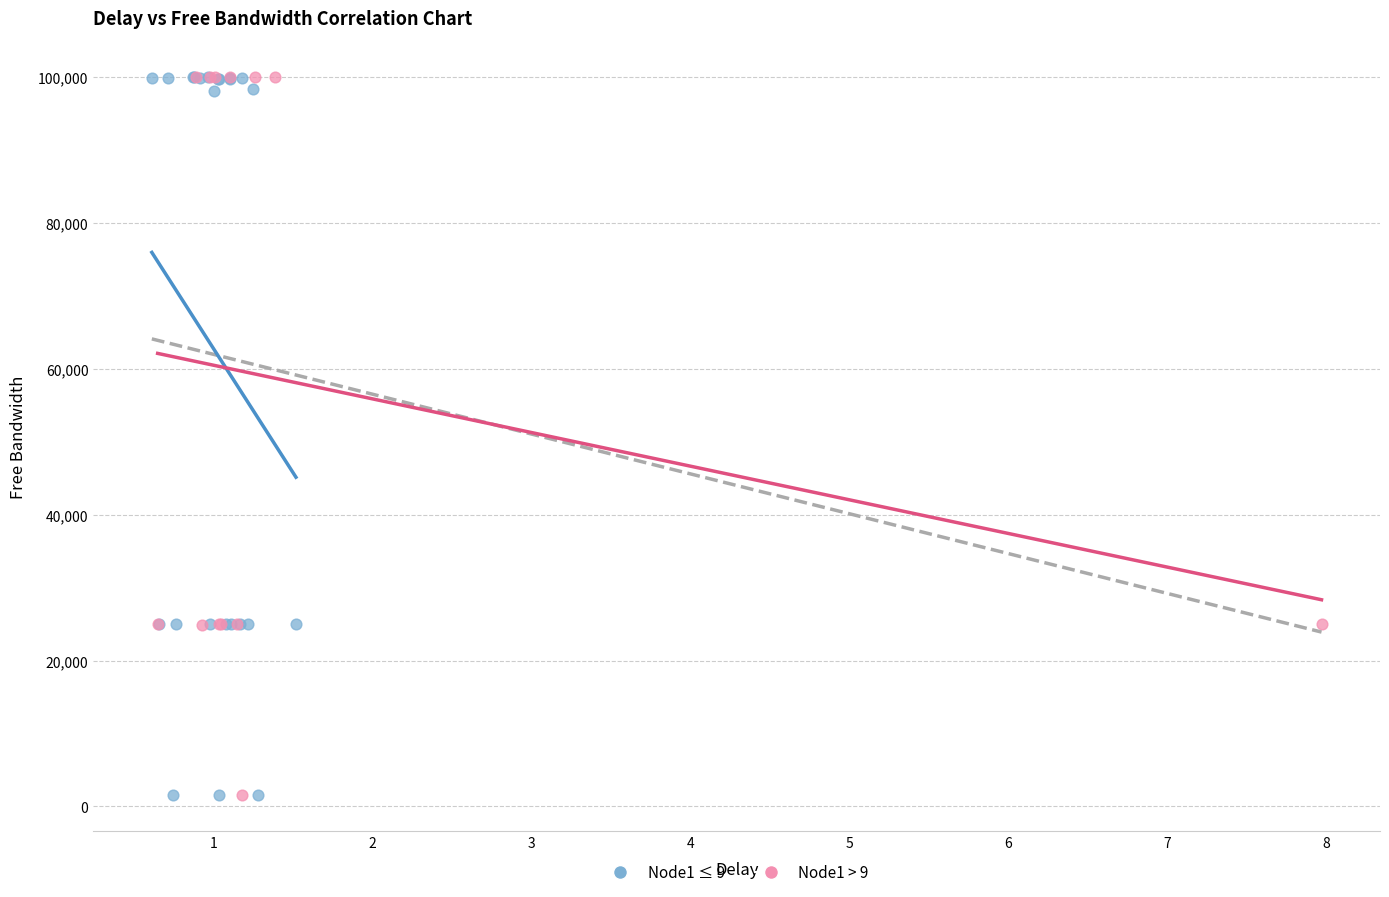

What are all the series names shown in the legend?

Node1 ≤ 9, Node1 > 9